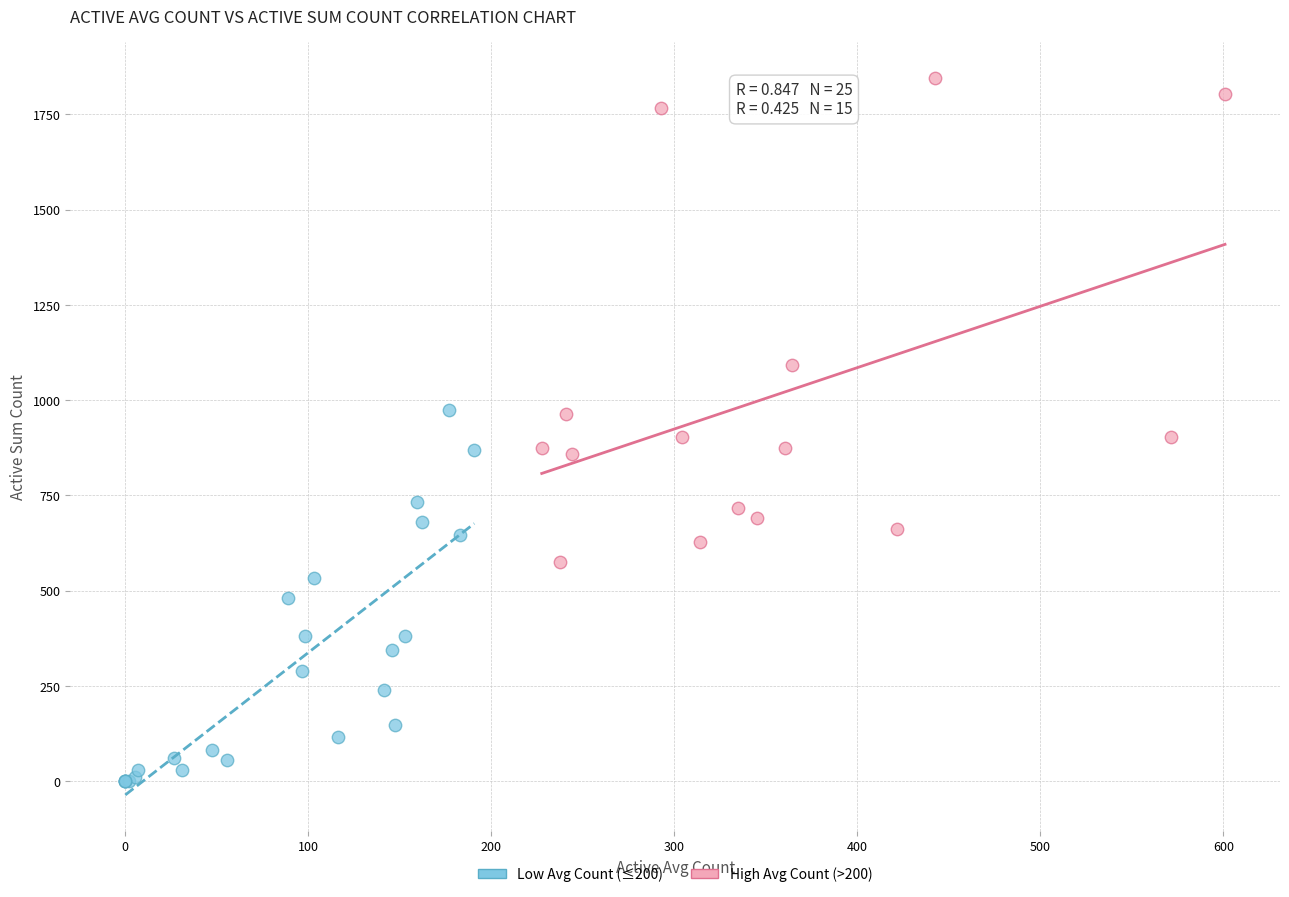

Which series reaches the maximum Y coordinate?

High Avg Count (>200)